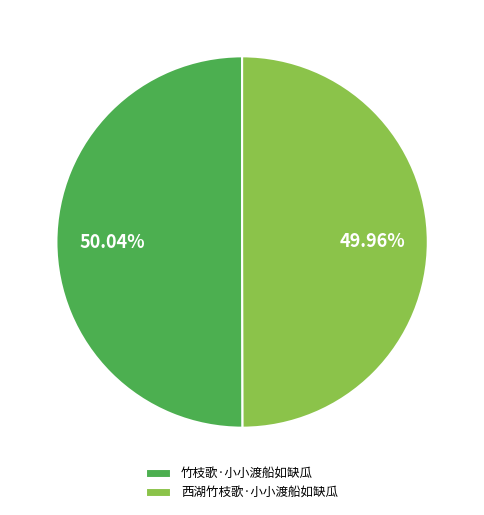

How many slices are in this pie chart?

2